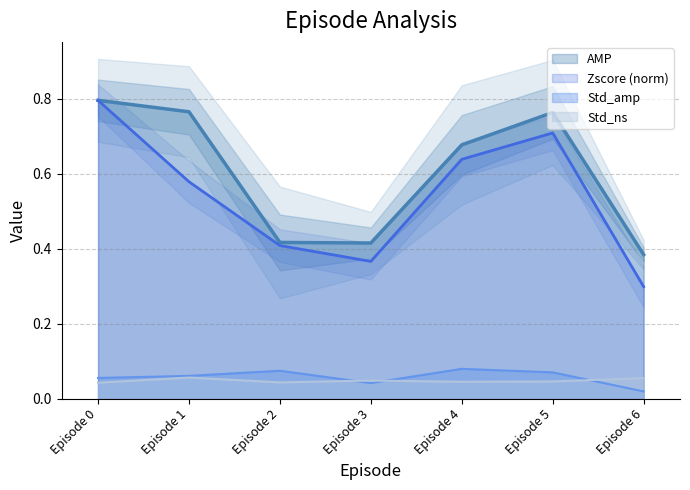

Where is the first local maximum for AMP?

Episode 5